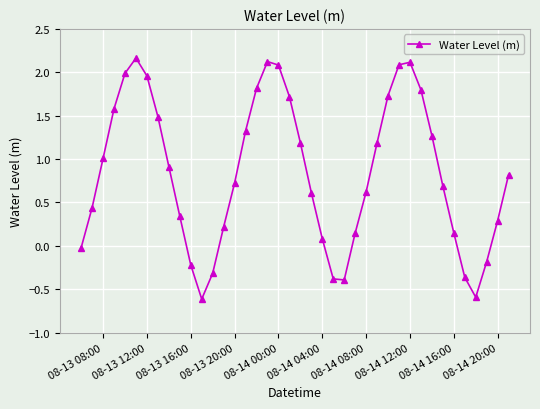

True or false: there are more than 1 points higher than both neighbors.

True